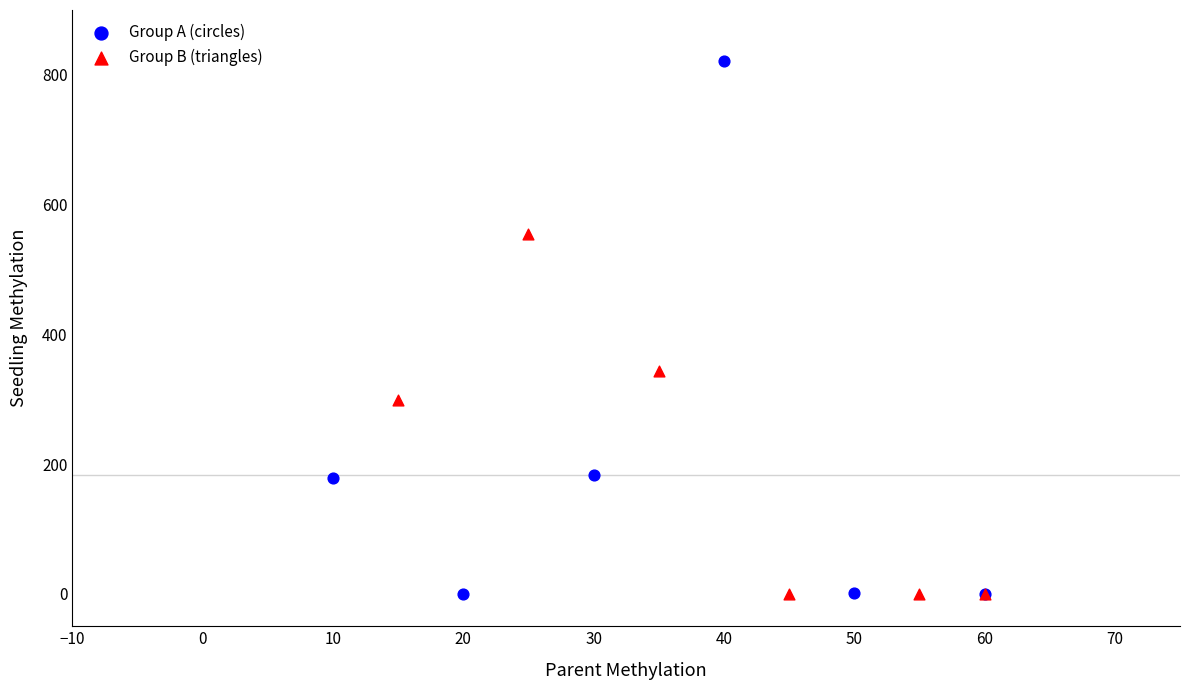

Which series reaches the maximum Y coordinate?

Group A (circles)